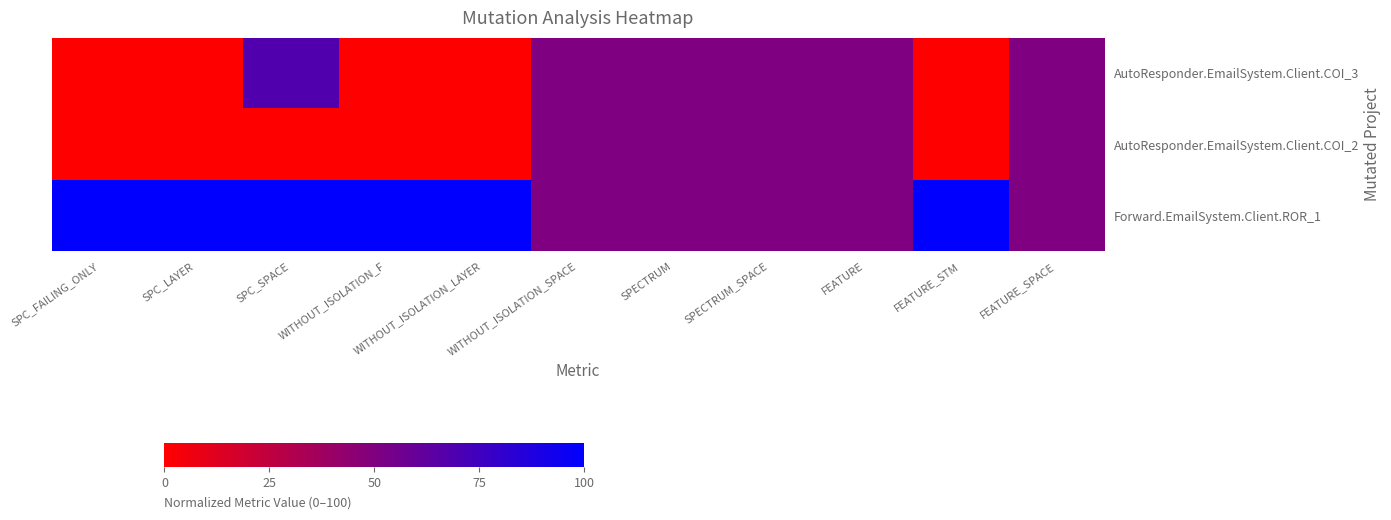

At SPC_FAILING_ONLY, list the series in order from smallest to largest.

AutoResponder.EmailSystem.Client.COI_3, AutoResponder.EmailSystem.Client.COI_2, Forward.EmailSystem.Client.ROR_1